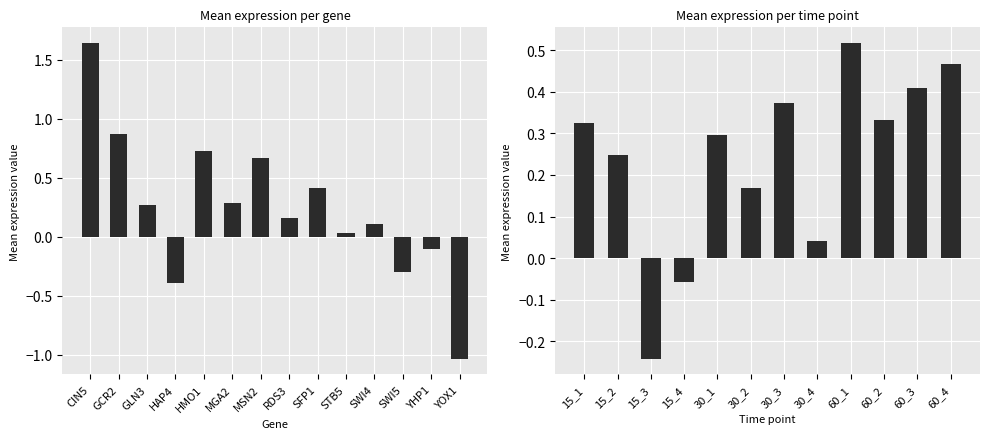

Which has a higher value, 15_4 or 30_1?

30_1